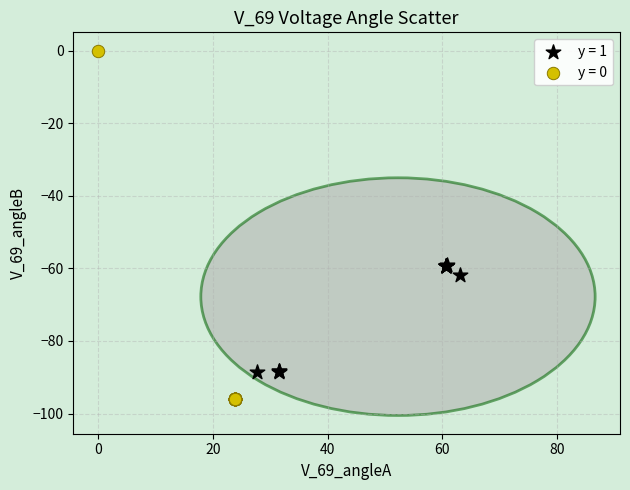

What are all the series names shown in the legend?

y = 1, y = 0